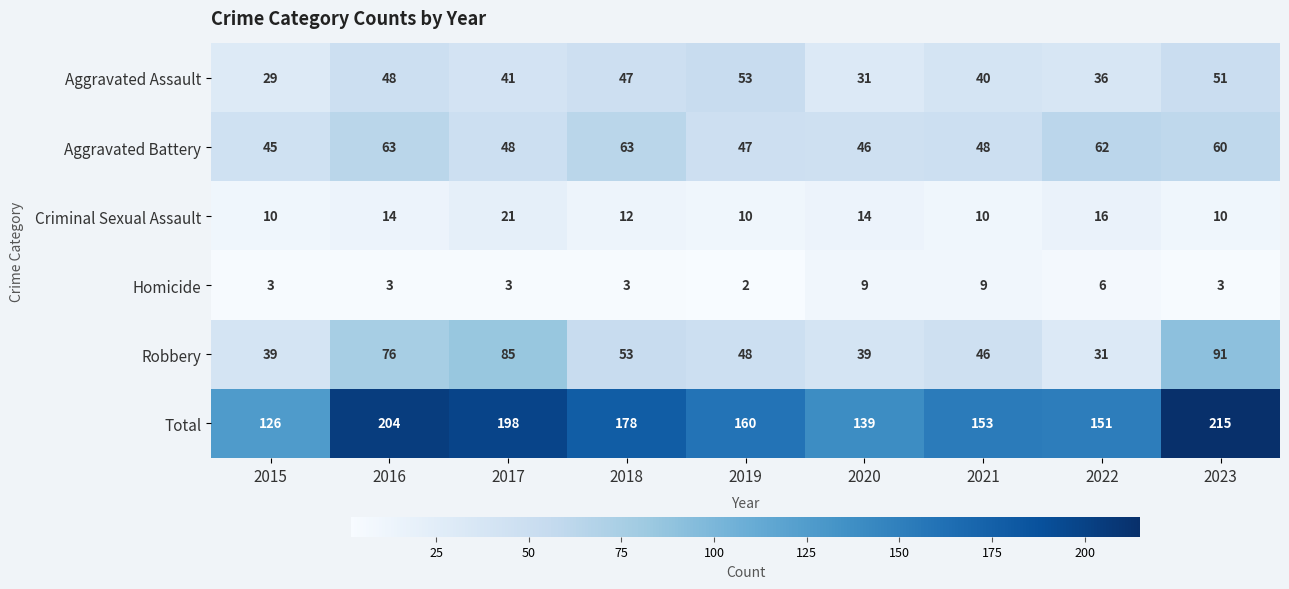

What is the difference between the maximum and second lowest values in the Homicide series?

6